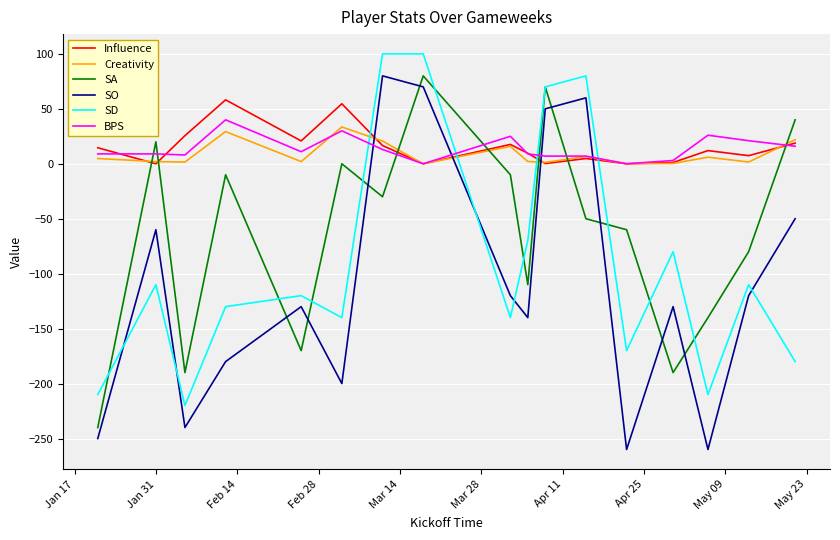

What is the minimum value shown in the chart?

-260.0